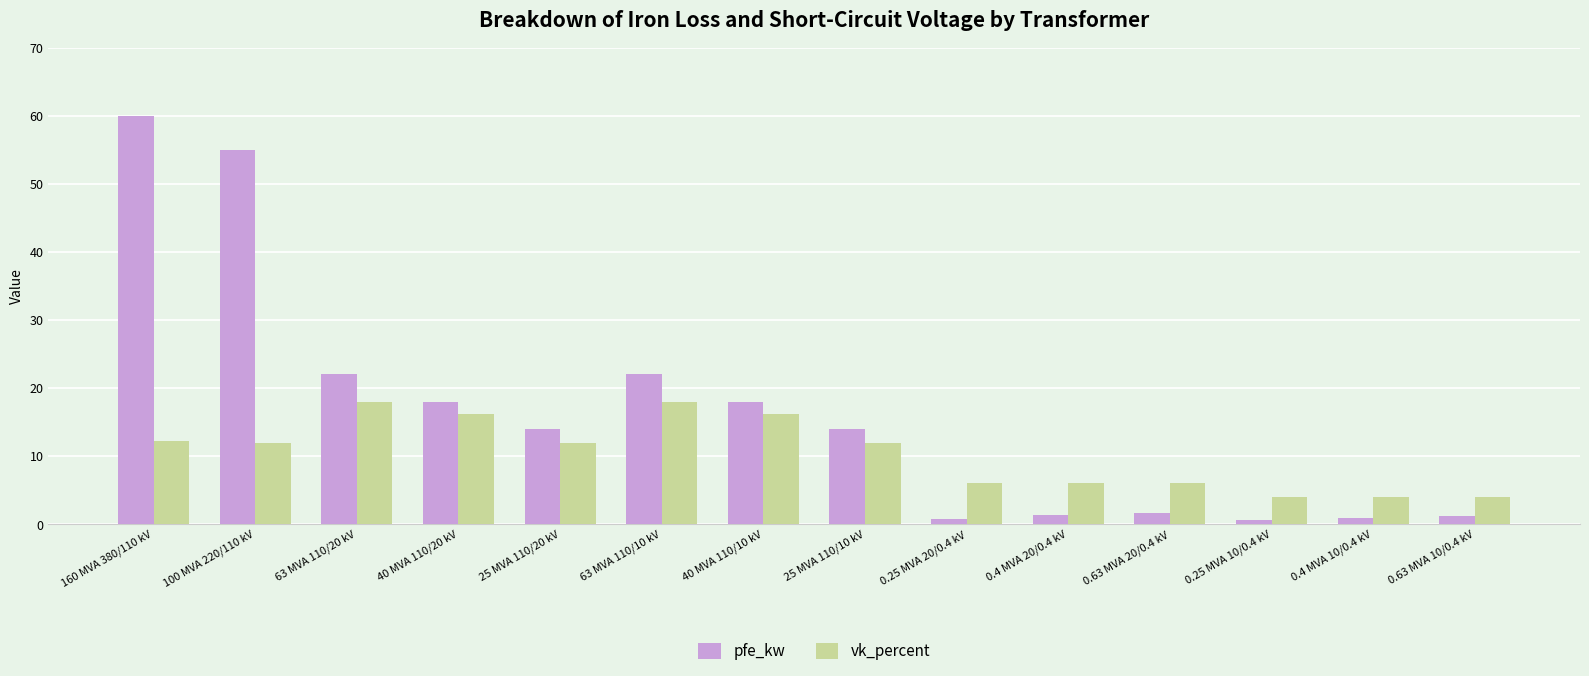

What are all the series names shown in the legend?

pfe_kw, vk_percent